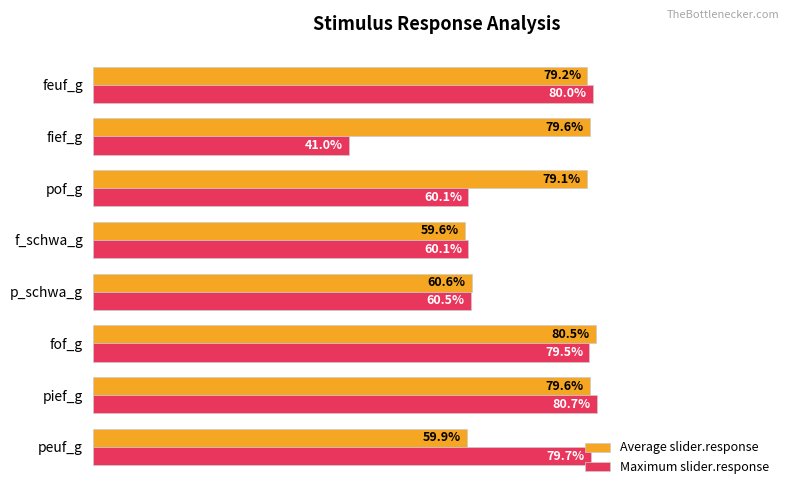

List the series in order of their peak value, lowest first.

Average slider.response, Maximum slider.response